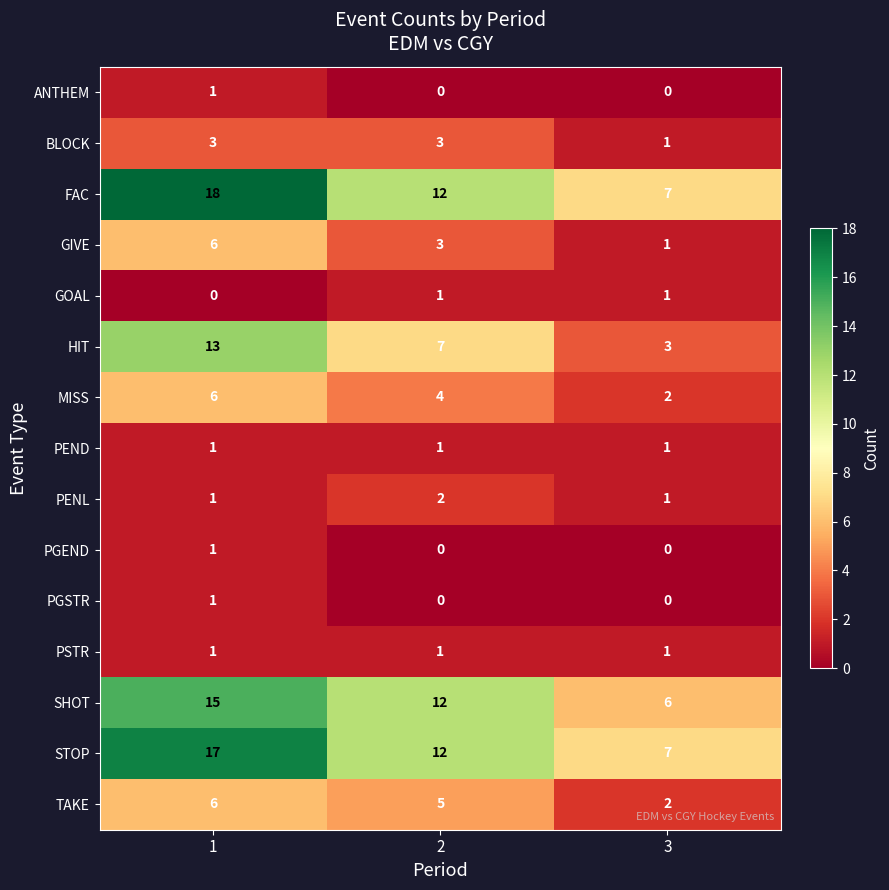

True or false: SHOT has a value of 5 at 1.

False